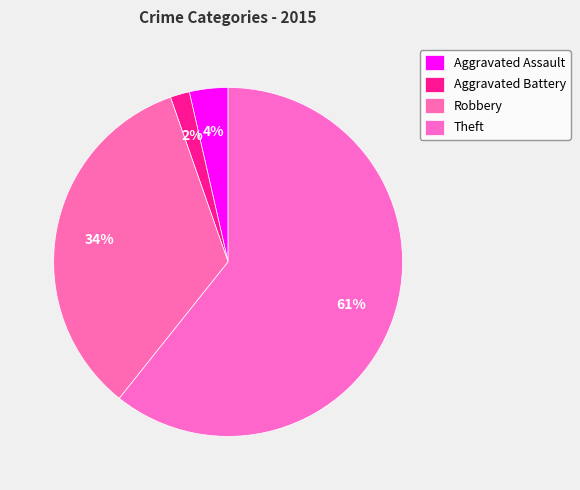

How many segments does this pie chart have?

4